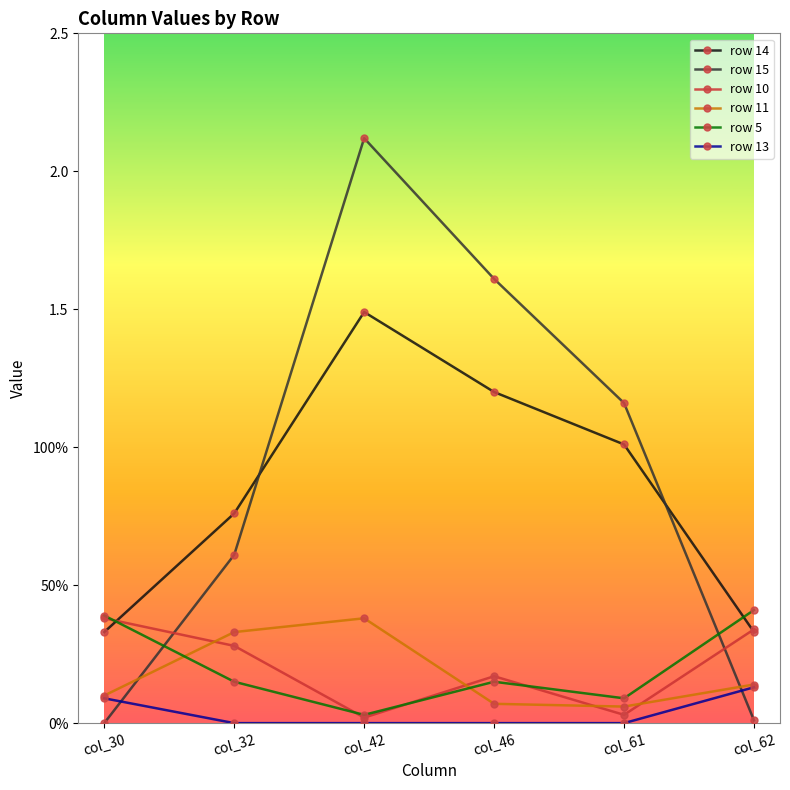

True or false: row 15 and row 13 cross at least once.

True